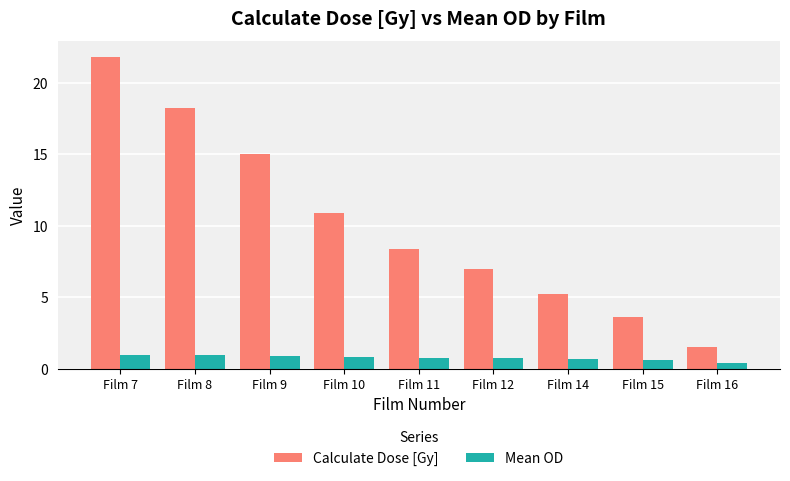

What is the difference between the maximum and second lowest values in the Calculate Dose [Gy] series?

18.2